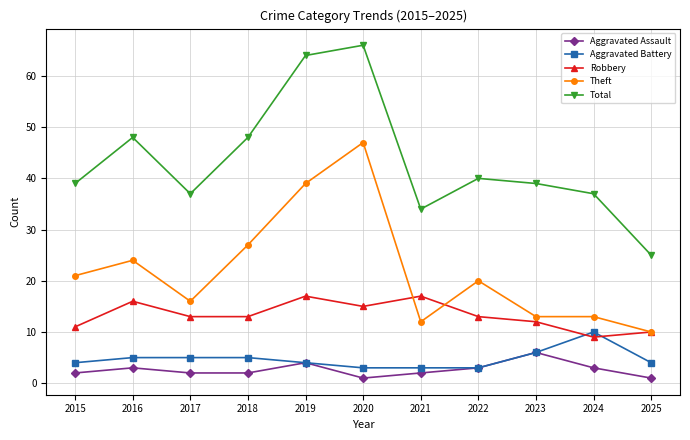

What is the total value across all series at 2020?

132